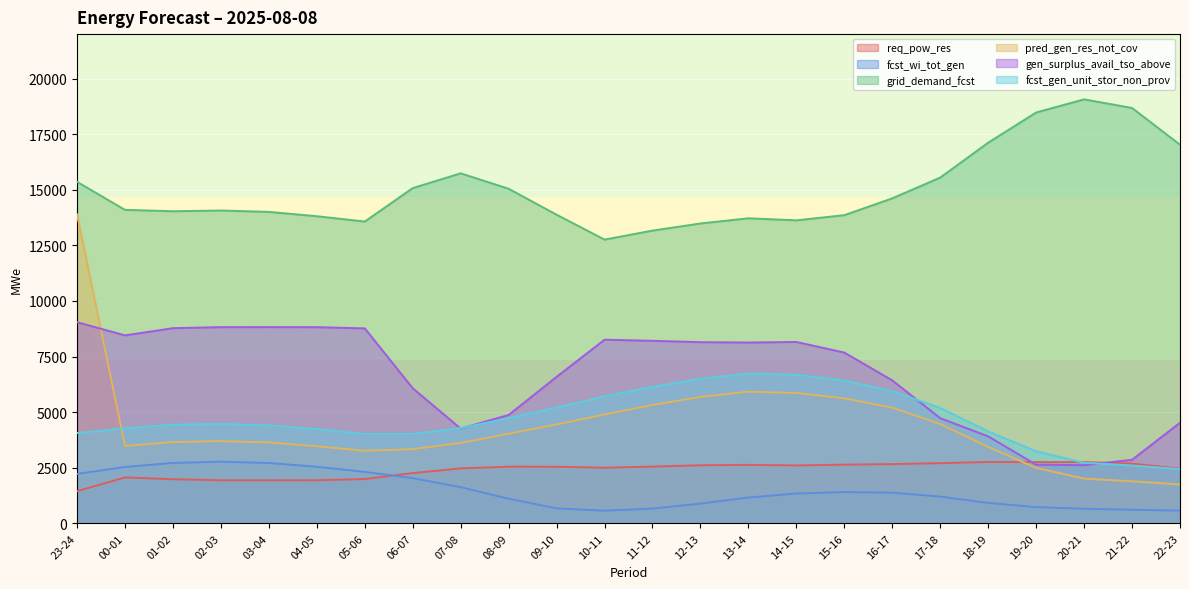

What is the difference between the maximum and second lowest values in the fcst_gen_unit_stor_non_prov series?

4135